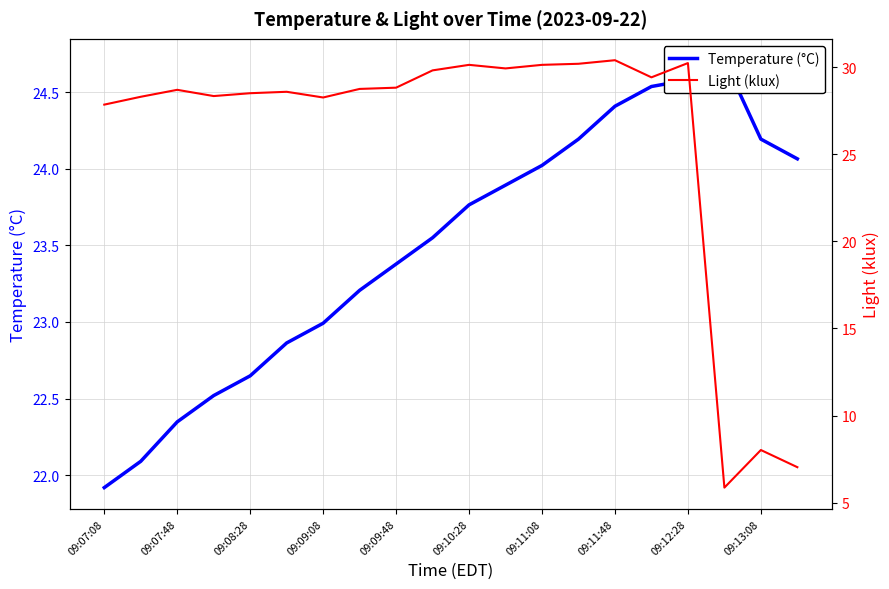

At how many categories does at least one series exceed 8?

20